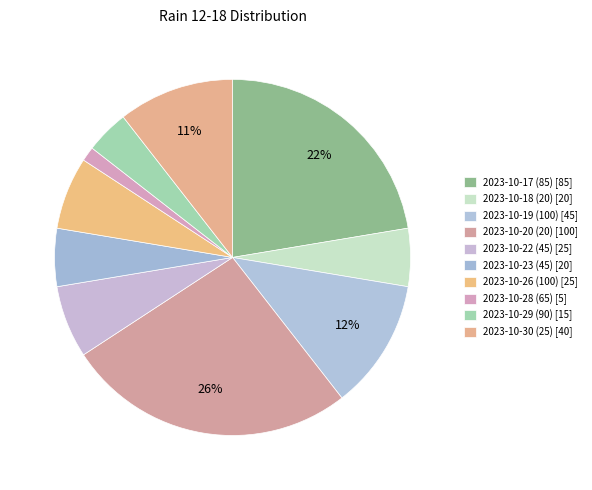

Is it true that 2023-10-17 (85) is 22% of the pie?

True